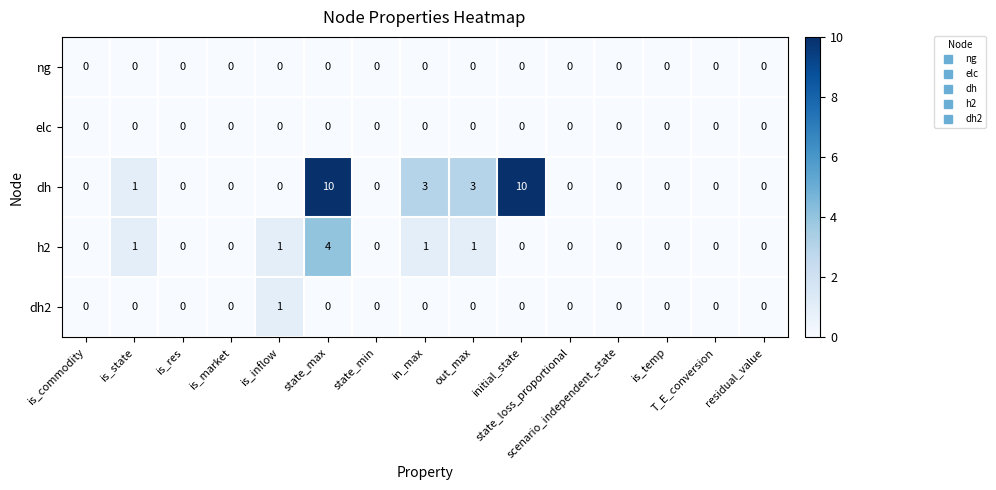

What is the sum of all dh values?

27